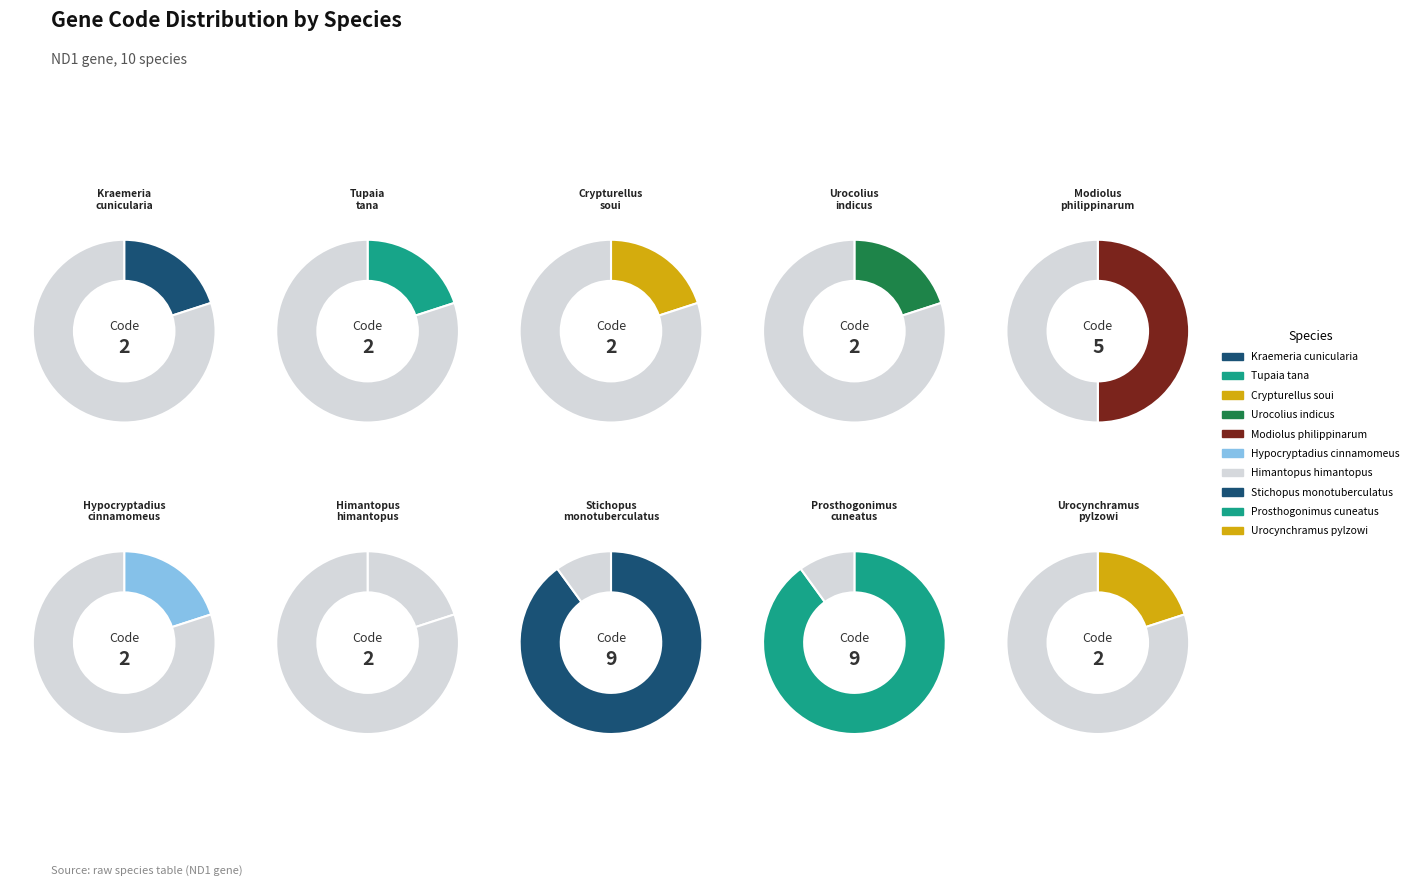

How many slices are in this pie chart?

10